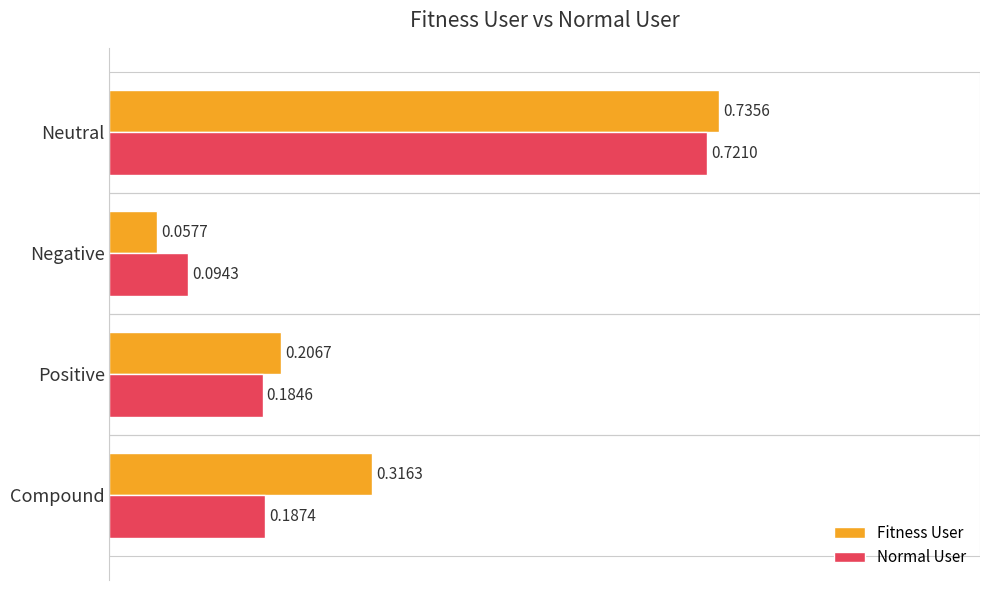

Which label corresponds to the smallest value in the chart?

Negative